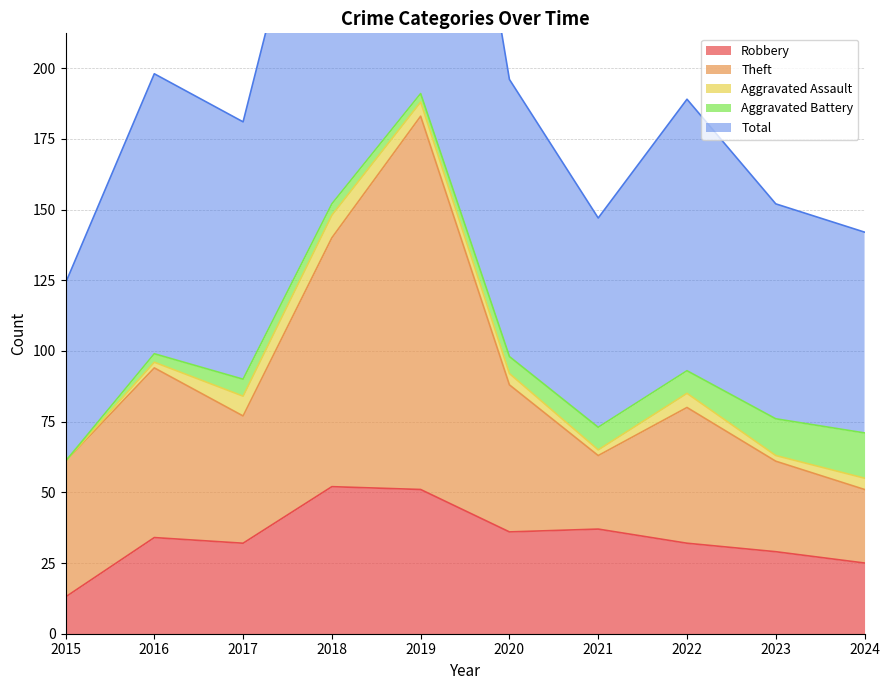

At which category is the sum across all series the highest?

2019